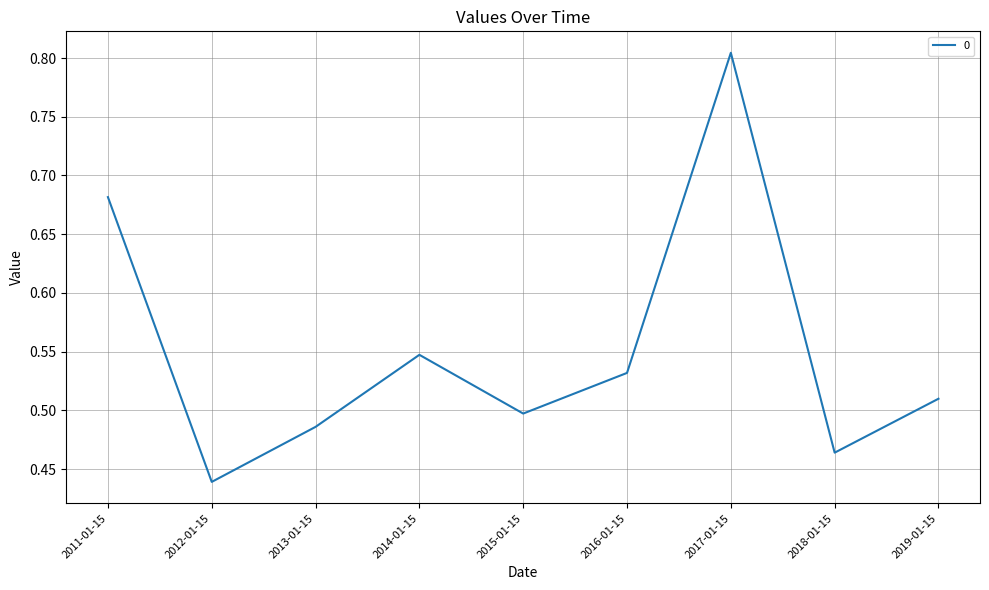

The chart shows a value of 0.9 at 2011-01-15. True or false?

False